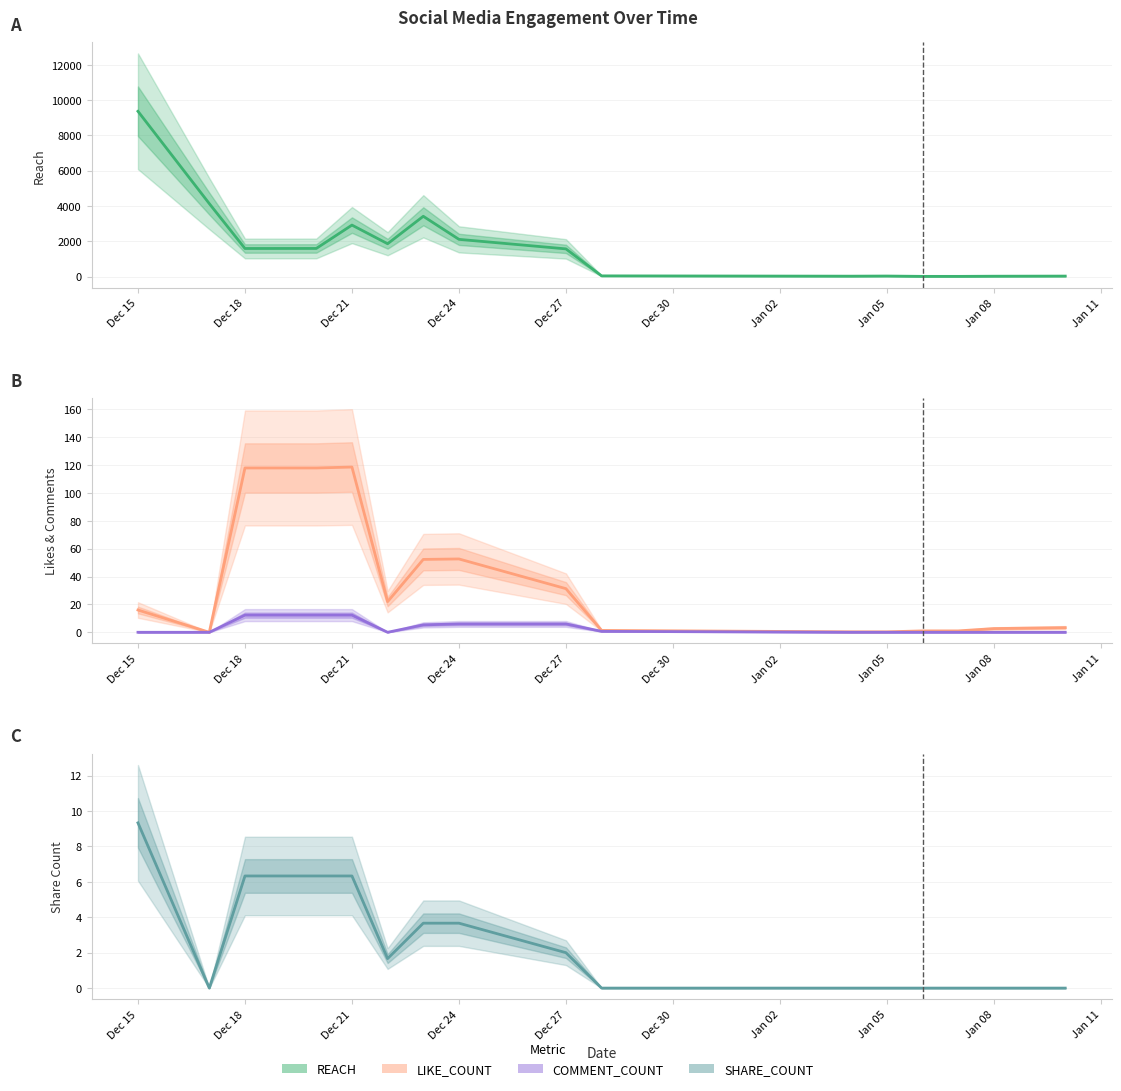

What is the label of the 14th point from the right?

Dec 18